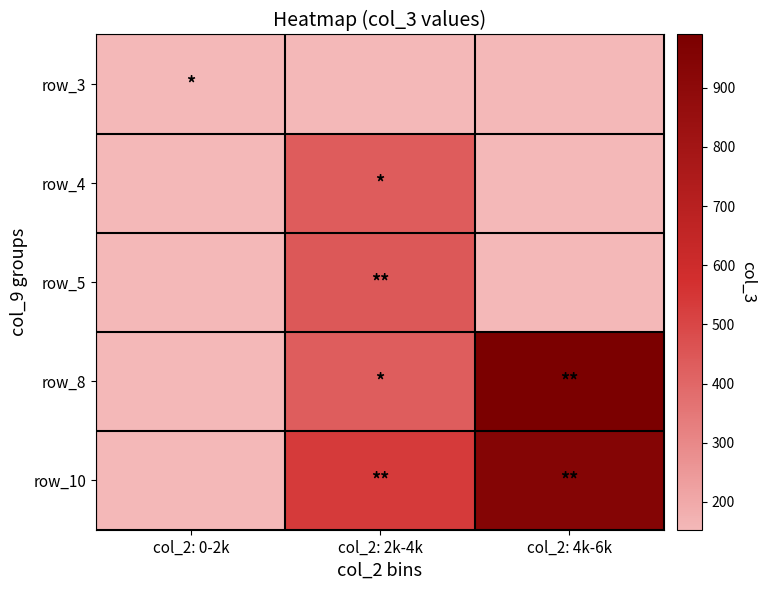

What is the total value across all series at col_2: 4k-6k?

1932.0